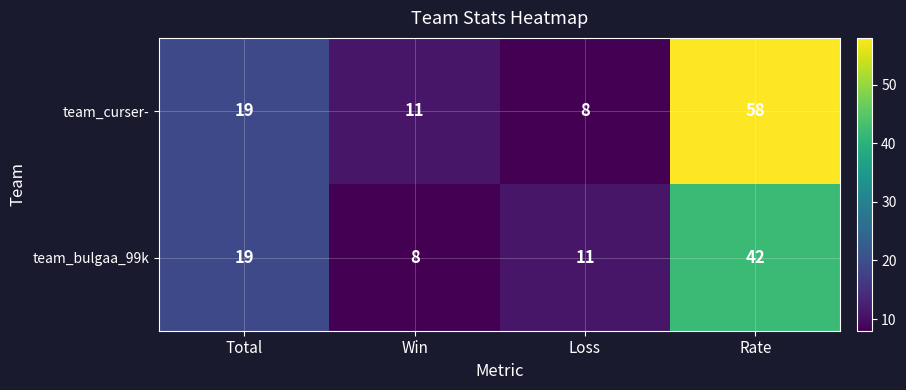

At which category is the sum across all series the highest?

Rate